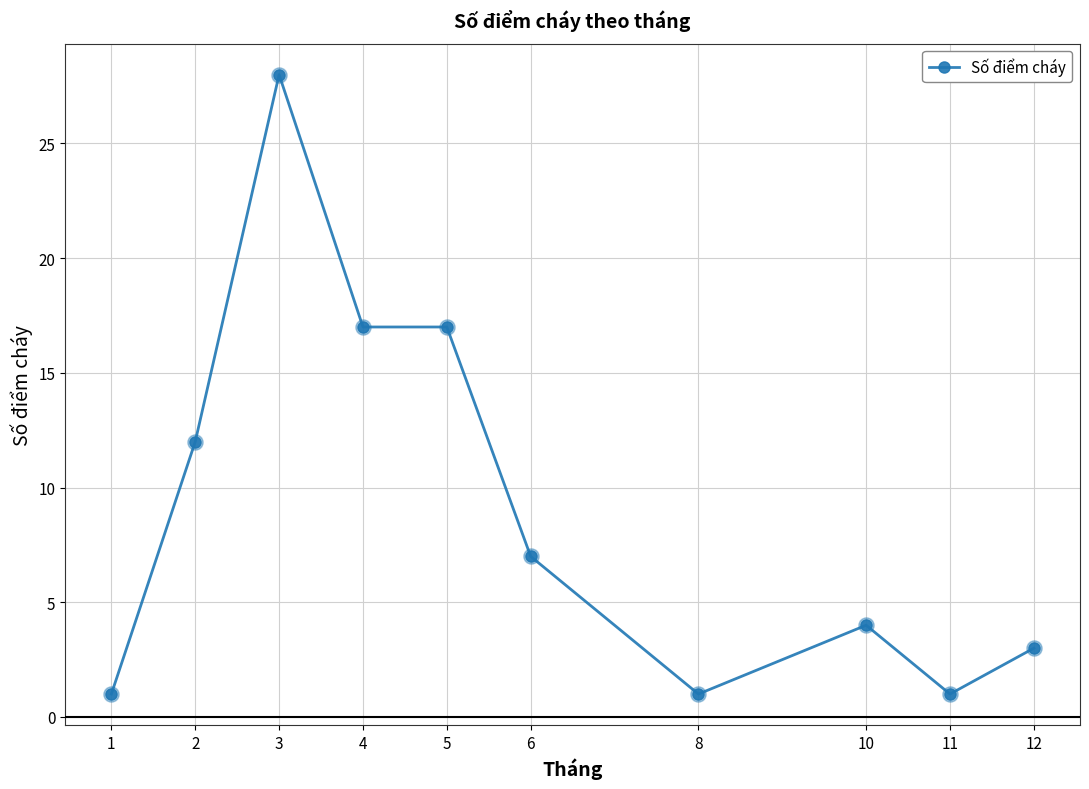

Approximately how many times larger is the value at 4 compared to 5?

1.0